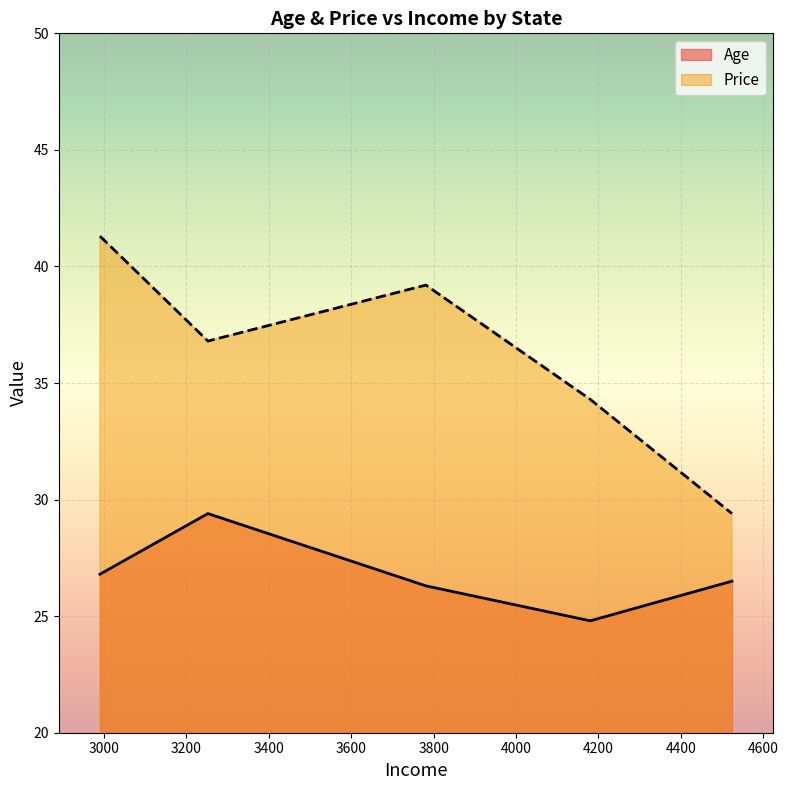

Which series changed the most between 3252 and 3781?

Age